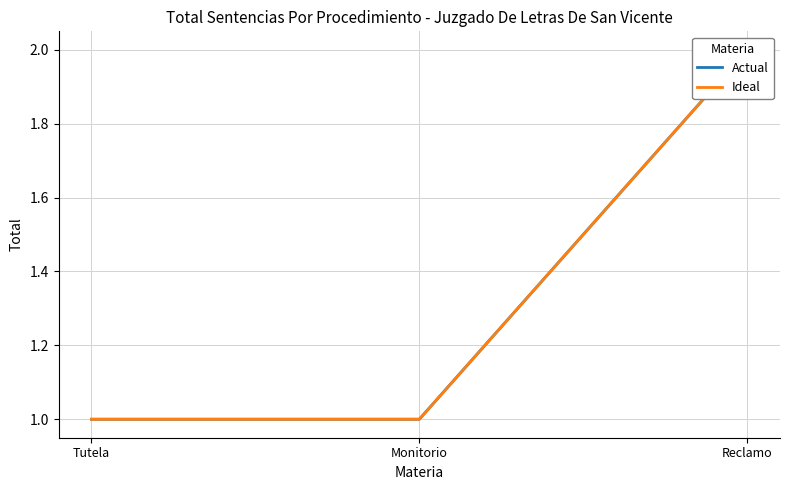

What is the difference between the Actual values at Monitorio and Reclamo?

1